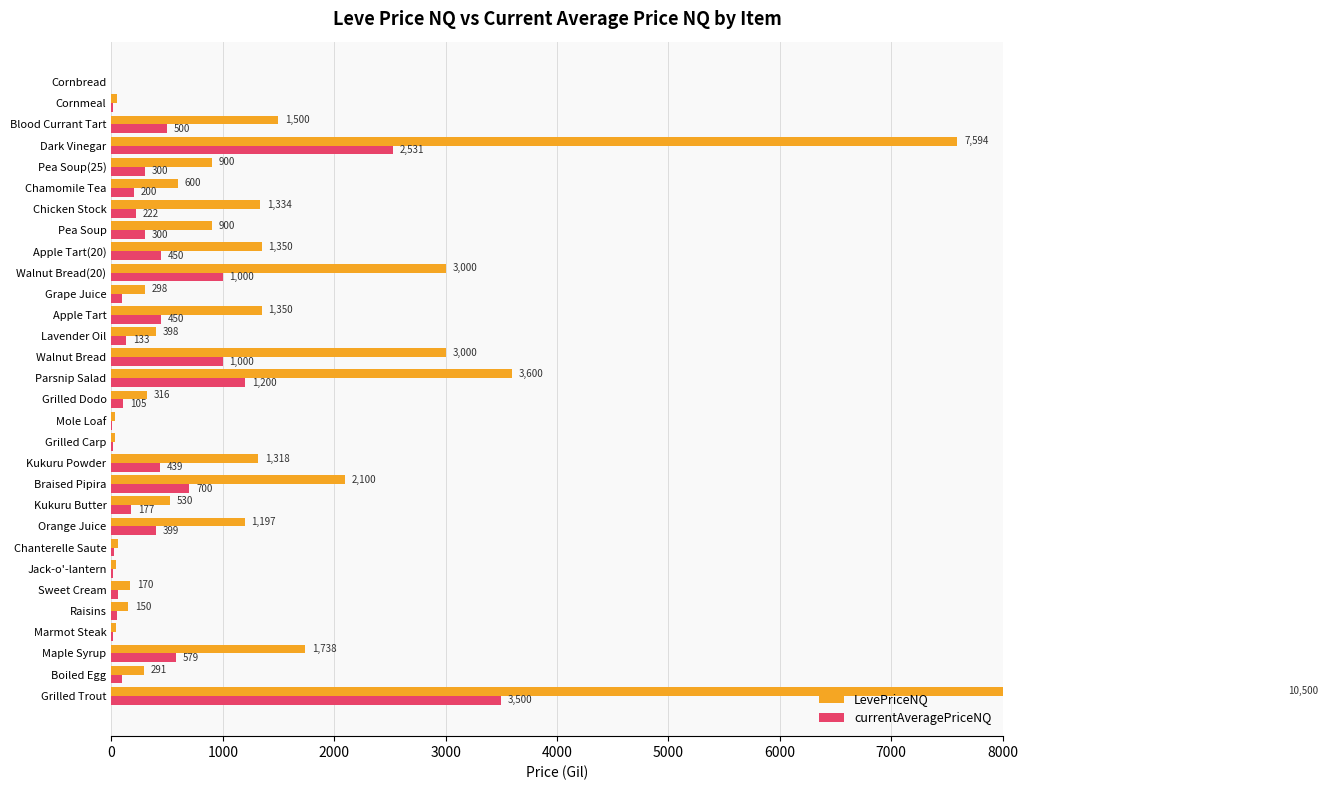

Reading left to right, list all the values displayed in this chart.

LevePriceNQ: 10500.0	291.0	1737.5	38.4	150.0	169.5	45.0	60.0	1197.0	530.2	2100.0	1318.2	33.0	30.0	315.8	3600.0	3000.0	398.0	1350.0	298.5	3000.0	1350.0	900.0	1333.7	600.0	900.0	7594.0	1500.0	54.7	0.0
currentAveragePriceNQ: 3500.0	97.0	579.2	12.8	50.0	56.5	15.0	20.0	399.0	176.8	700.0	439.4	11.0	10.0	105.2	1200.0	1000.0	132.7	450.0	99.5	1000.0	450.0	300.0	222.3	200.0	300.0	2531.3	500.0	13.7	0.0